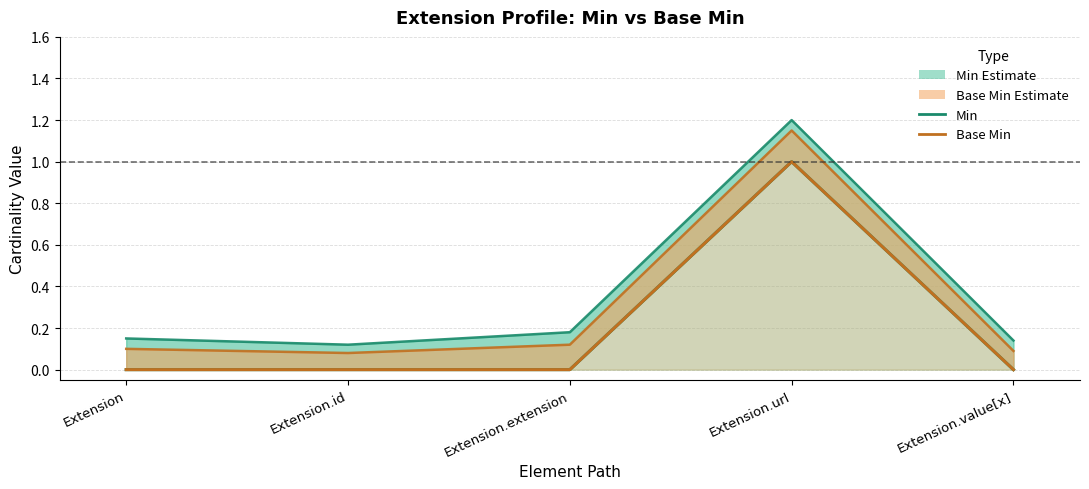

In Base Min (upper bound), how many points are lower than both neighbors (excluding endpoints)?

1